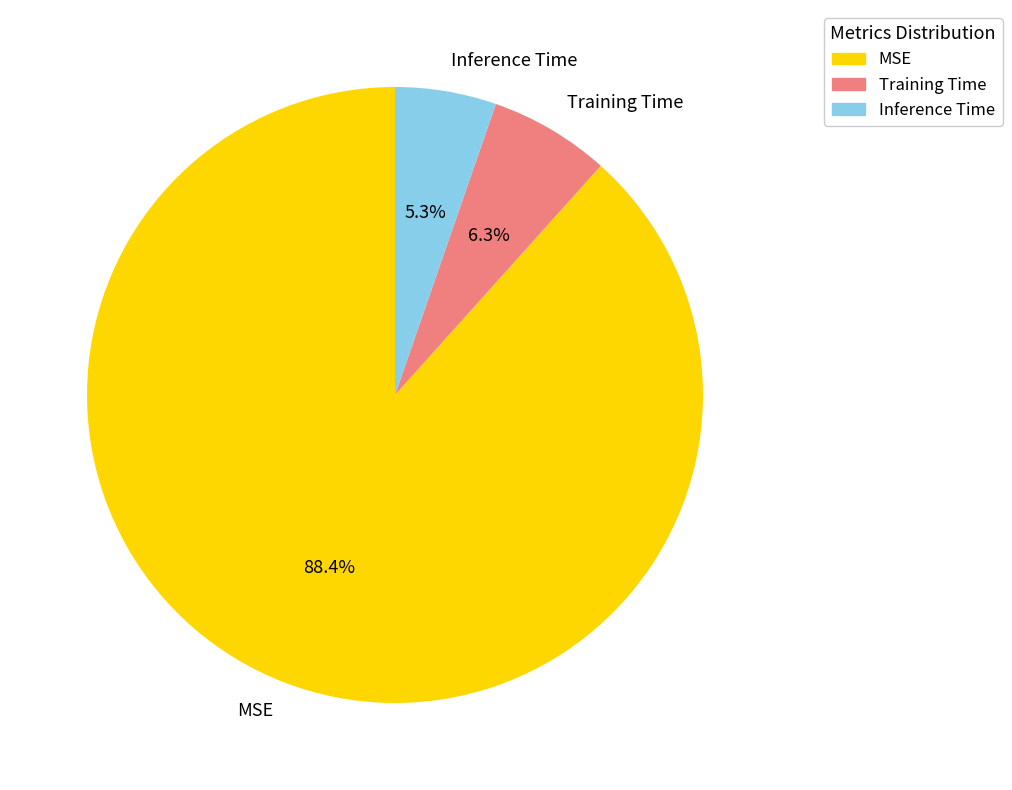

Combined, what portion of the pie is Training Time and MSE?

94.7%